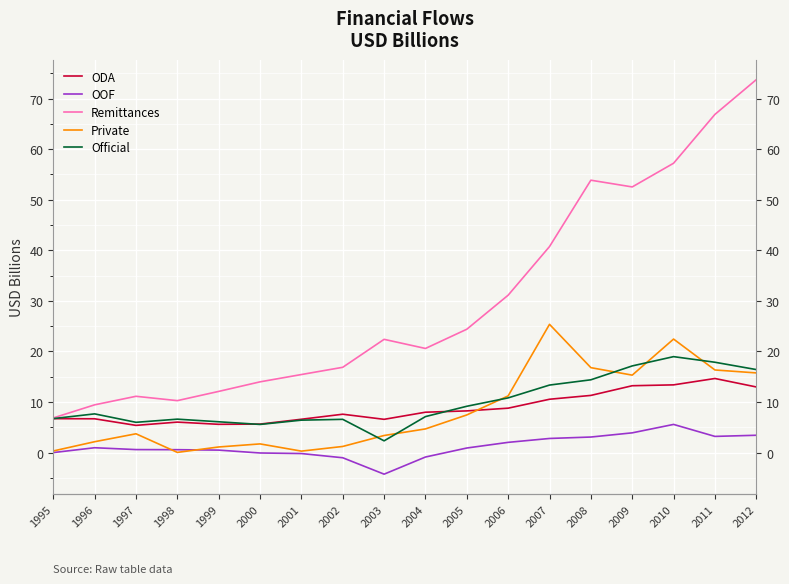

Which label corresponds to the smallest value in the chart?

2003